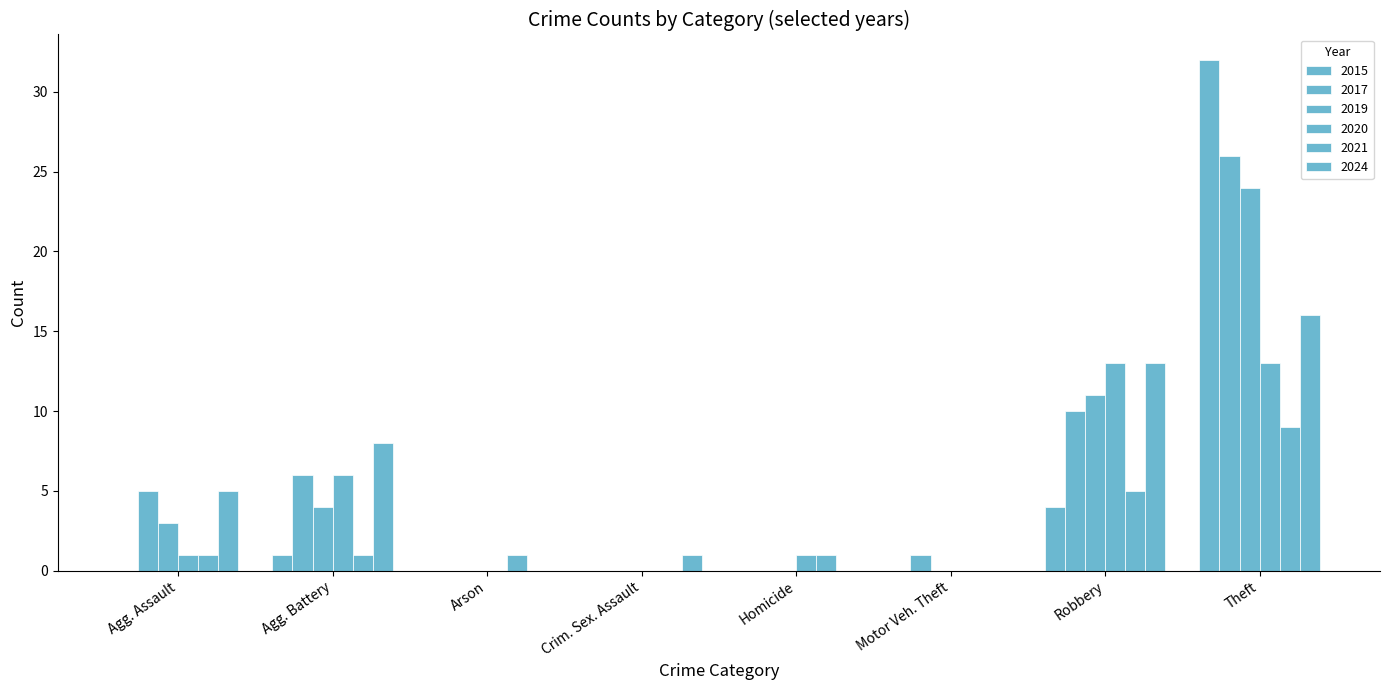

How many groups of bars are there?

8